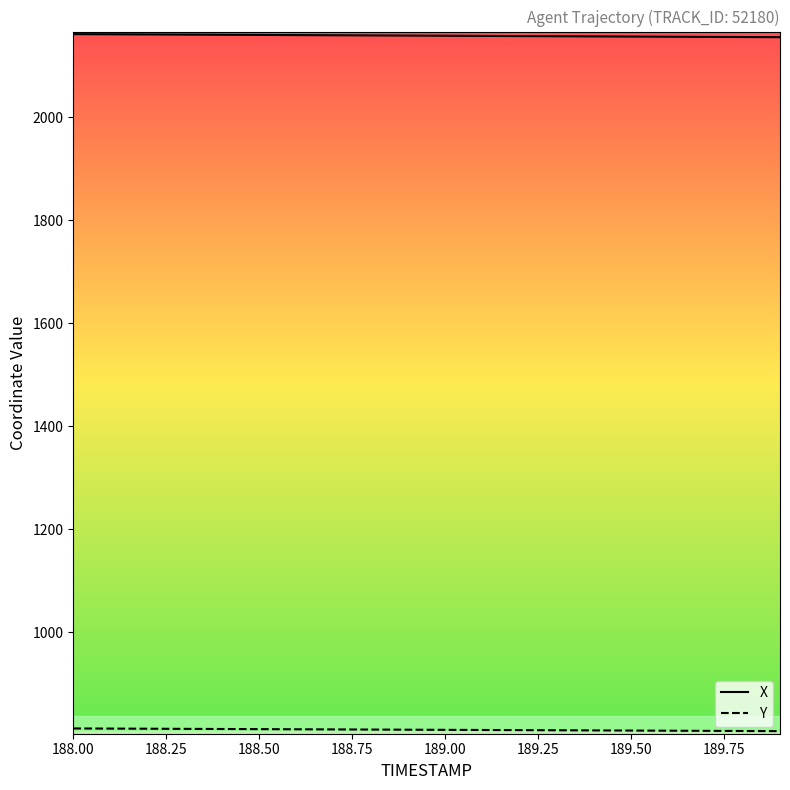

Which series has the largest total across all categories?

X